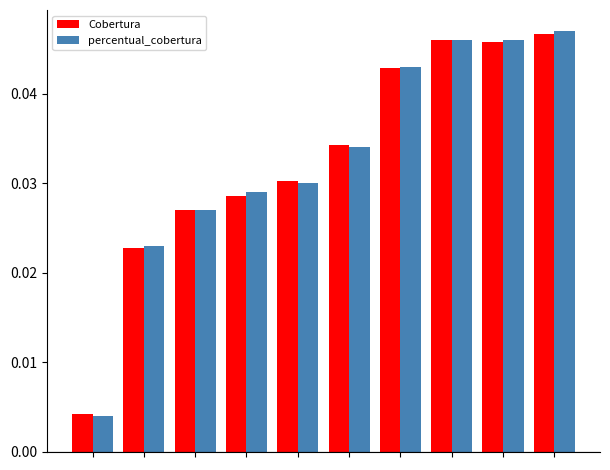

Which series has the largest range (max minus min)?

percentual_cobertura